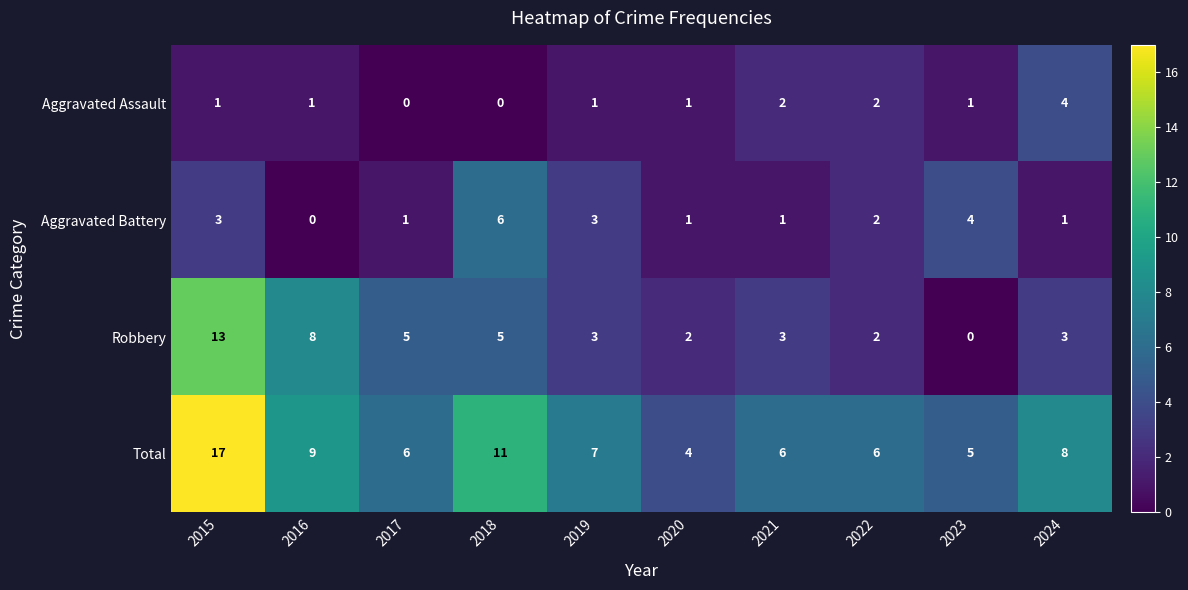

At how many categories does at least one series exceed 2?

10